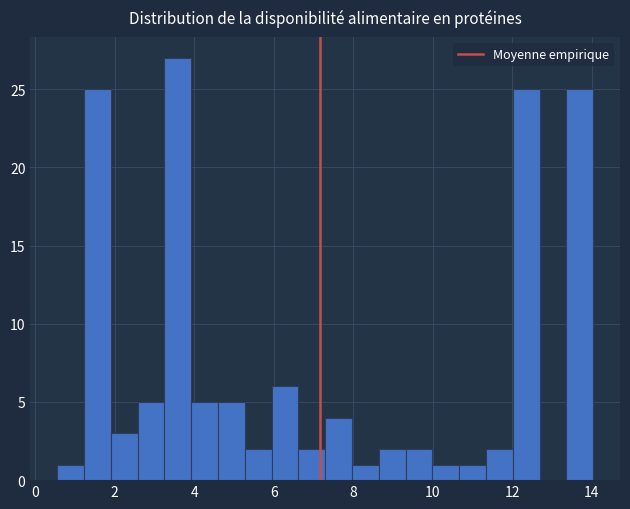

Around what value on the x-axis is the tallest bar? Give the approximate position of its centre, as read against the axis.

3.6